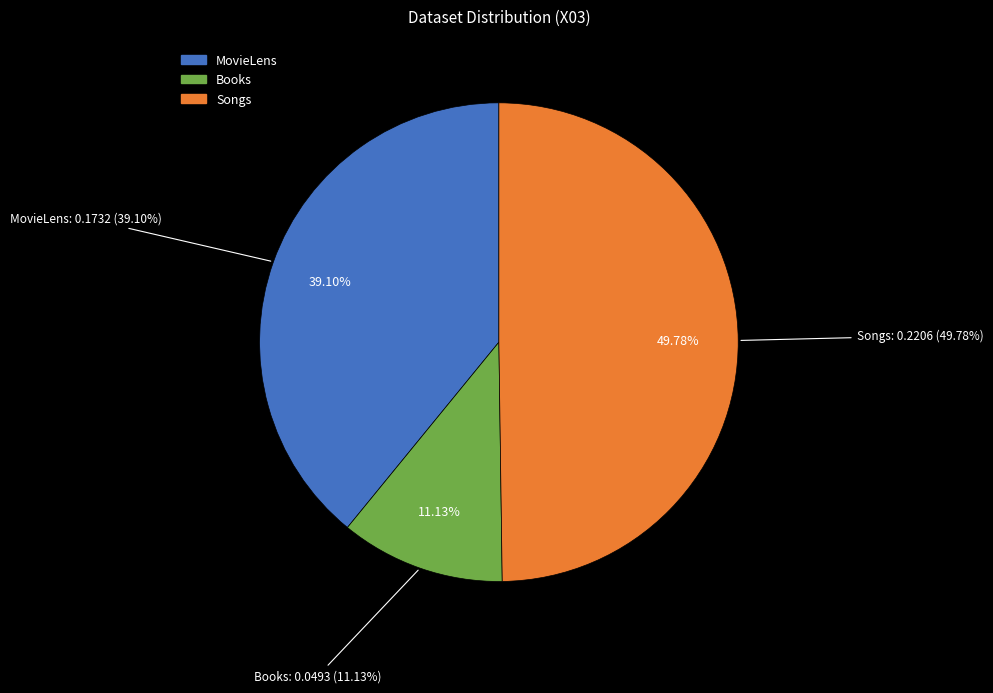

Rank the categories by value from lowest to highest.

Books, MovieLens, Songs